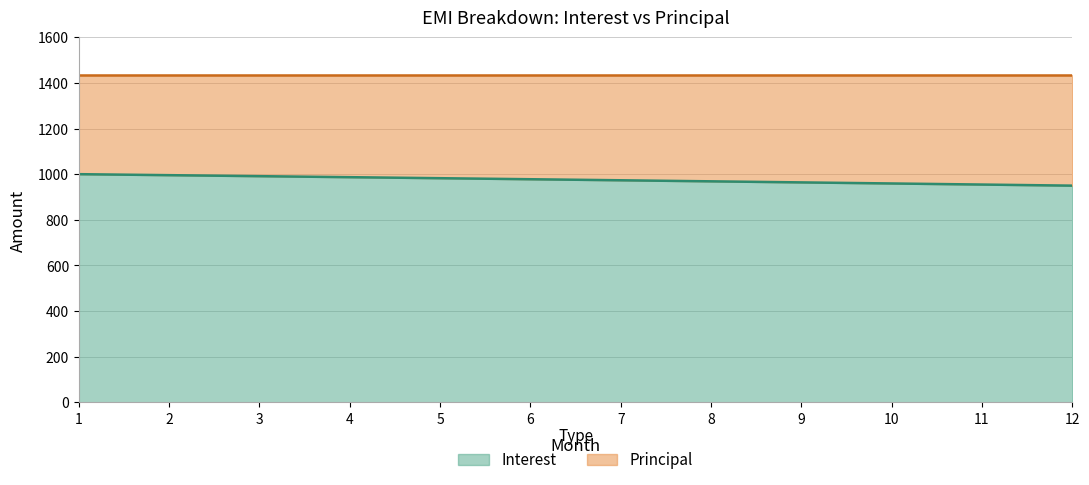

True or false: the data shows 995.7 at 2.

True